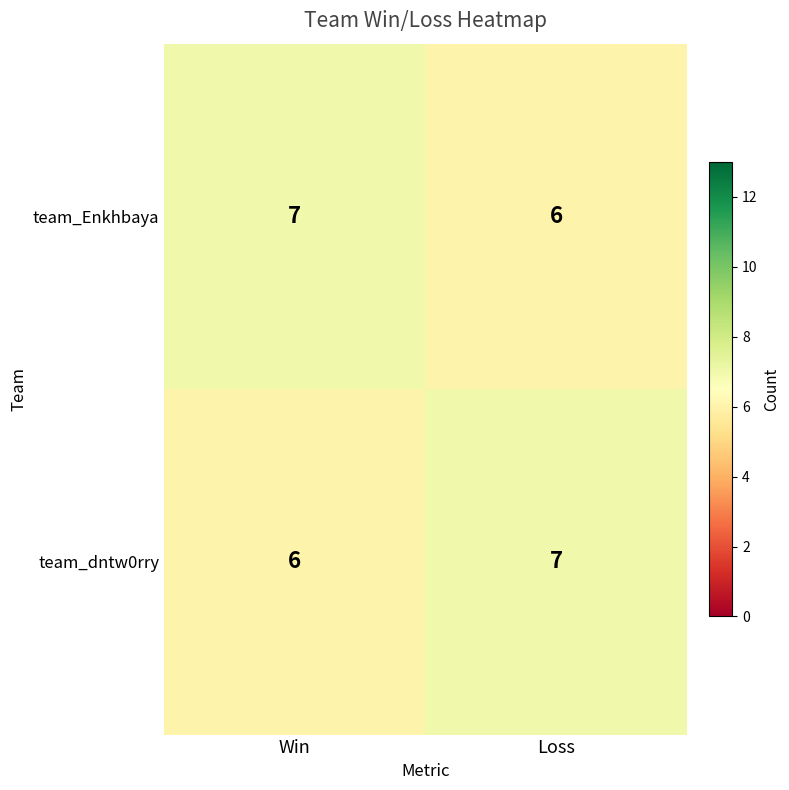

What is the smallest value displayed?

6